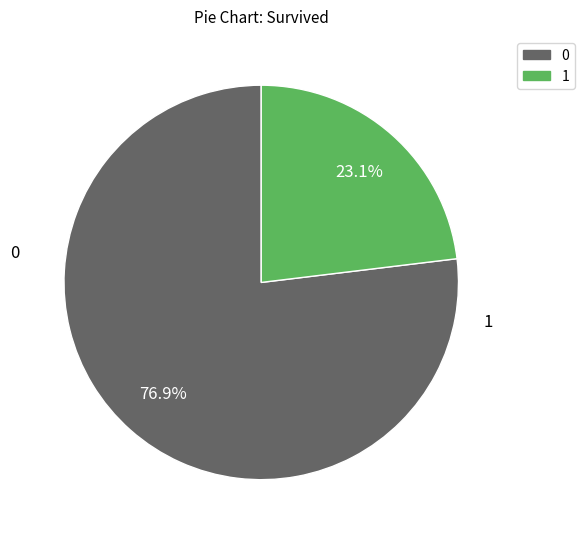

How many slices are in this pie chart?

2